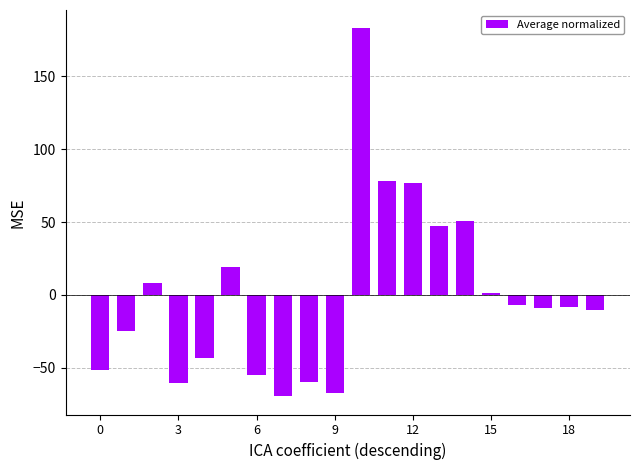

What is the value of the 8th bar from the left?

-69.4